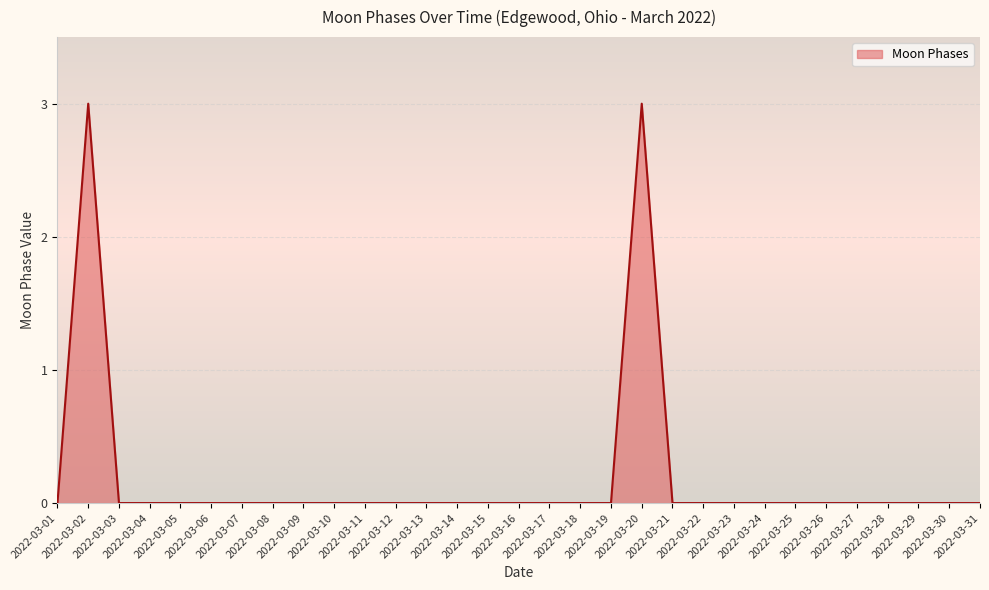

What is the greatest value displayed?

3